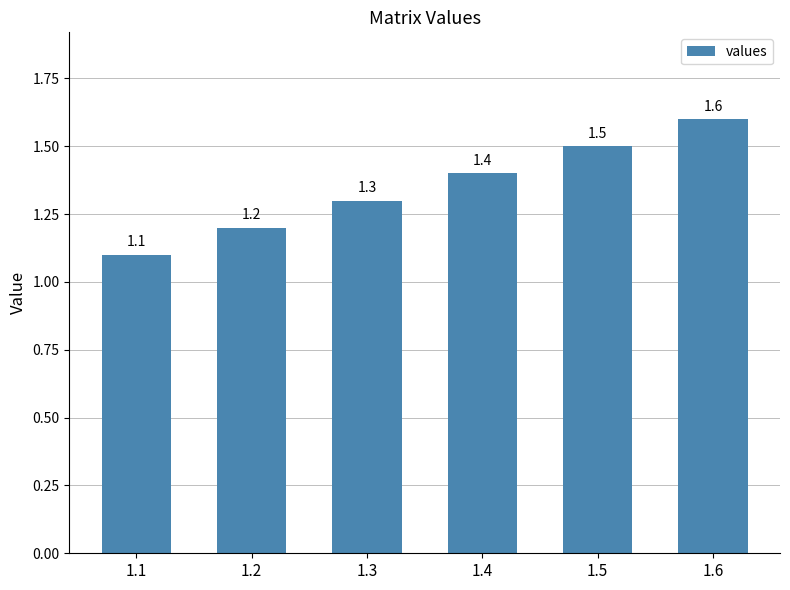

What is the difference between the values at 1.6 and 1.1?

0.5